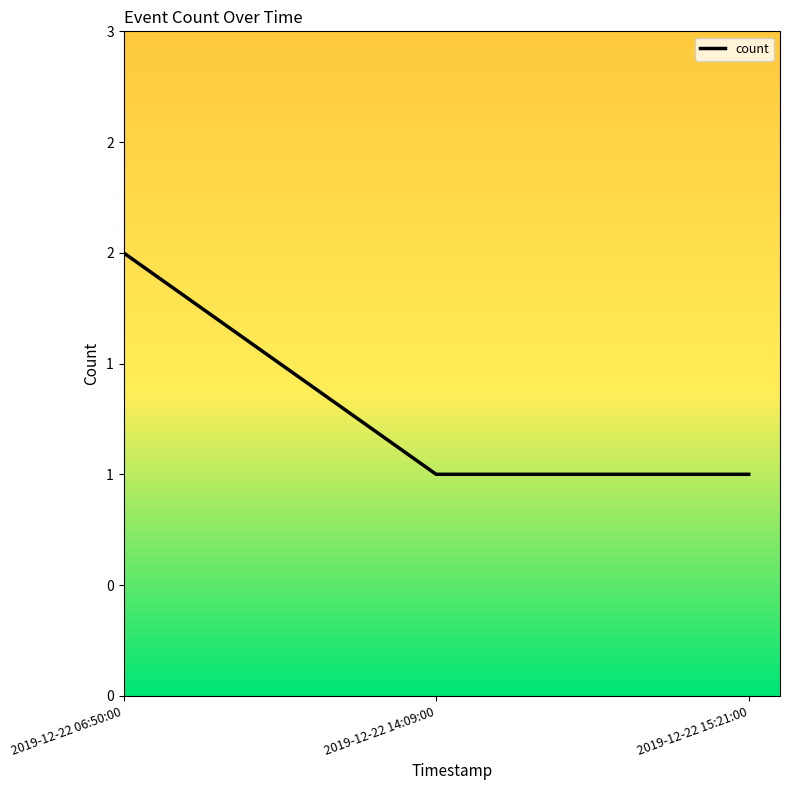

What is the difference between the values at 2019-12-22 14:09:00 and 2019-12-22 06:50:00?

1